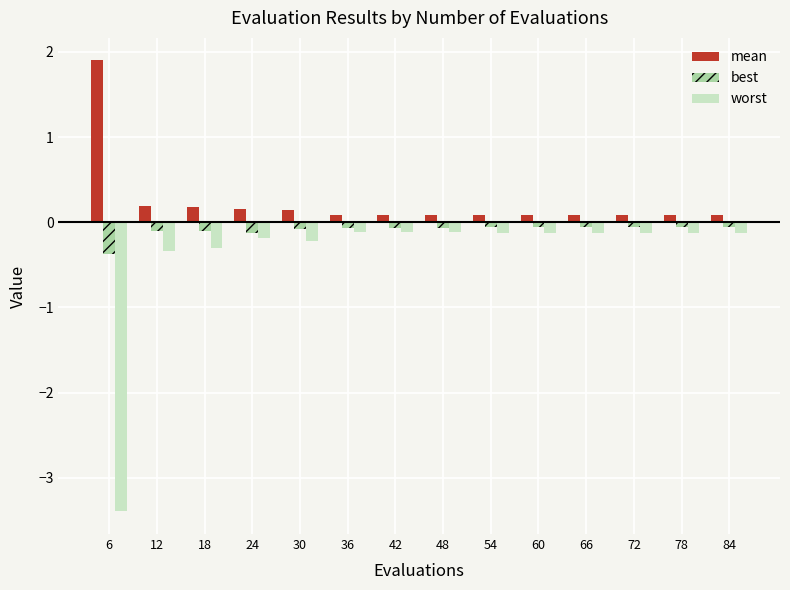

What is the highest value of the mean series?

1.9